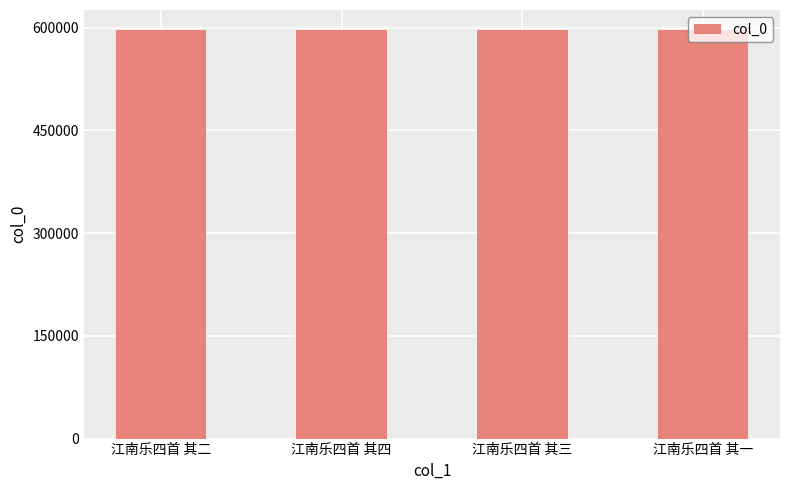

What is the ratio of the value at 江南乐四首 其一 to the value at 江南乐四首 其二?

1.0